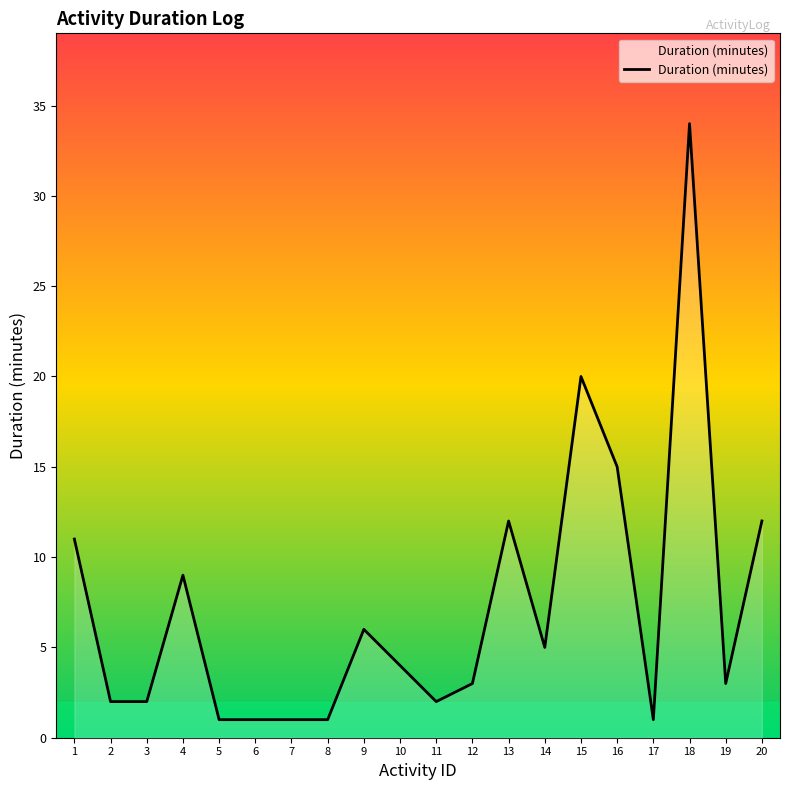

Where does the data first go above 4?

1